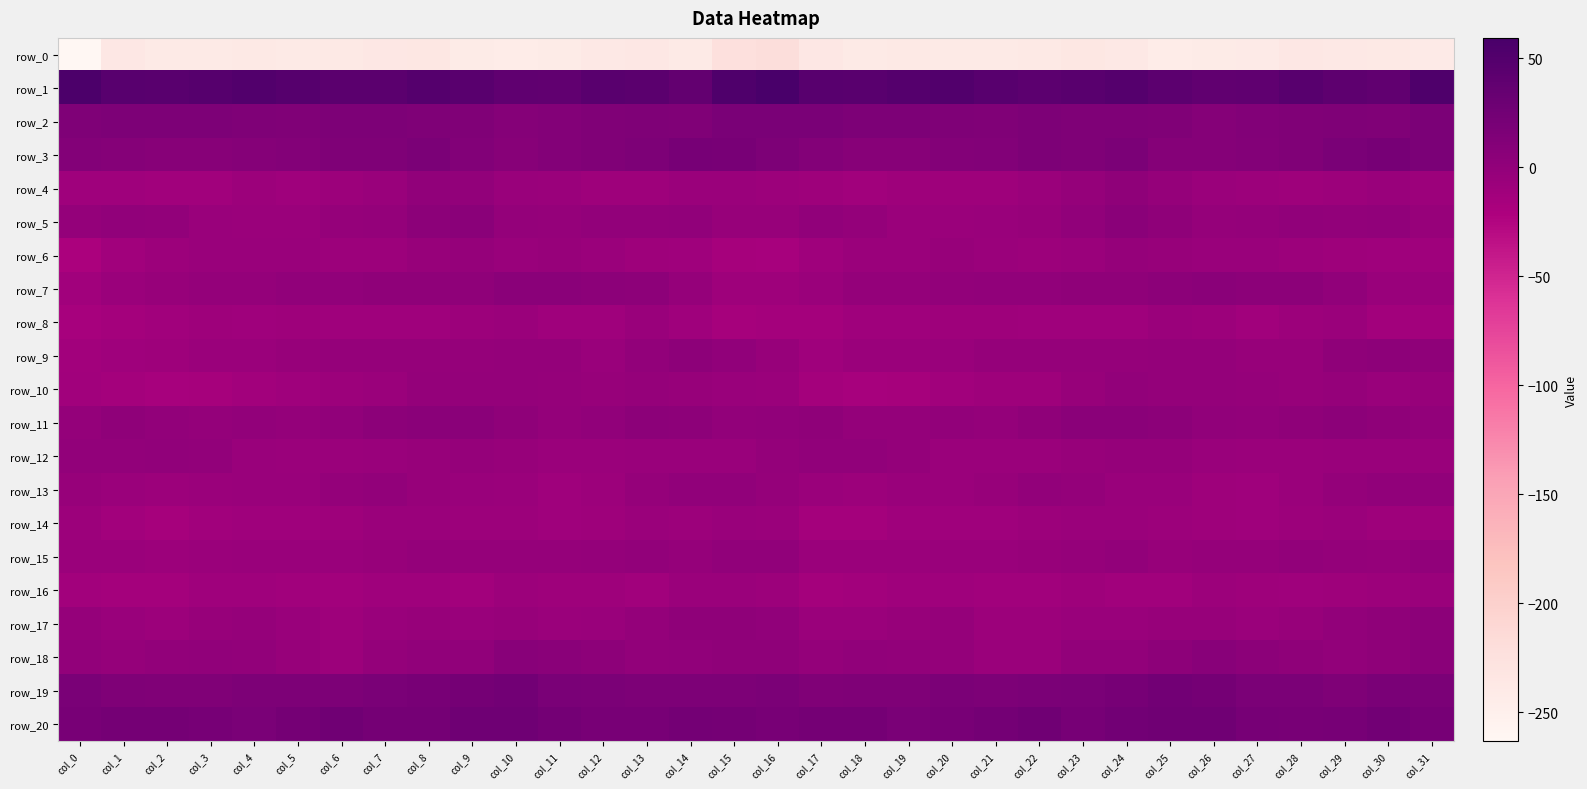

True or false: row_15 has a value of -1.2 at col_8.

True